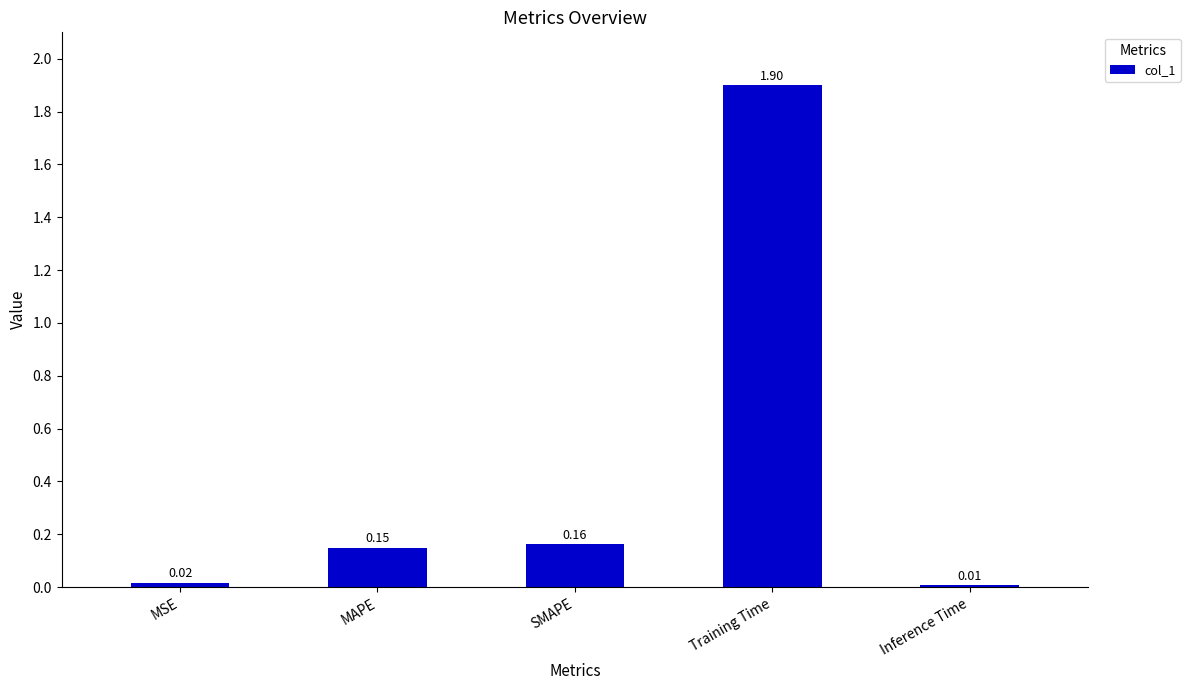

Where is the data nearest to the value 0?

Inference Time